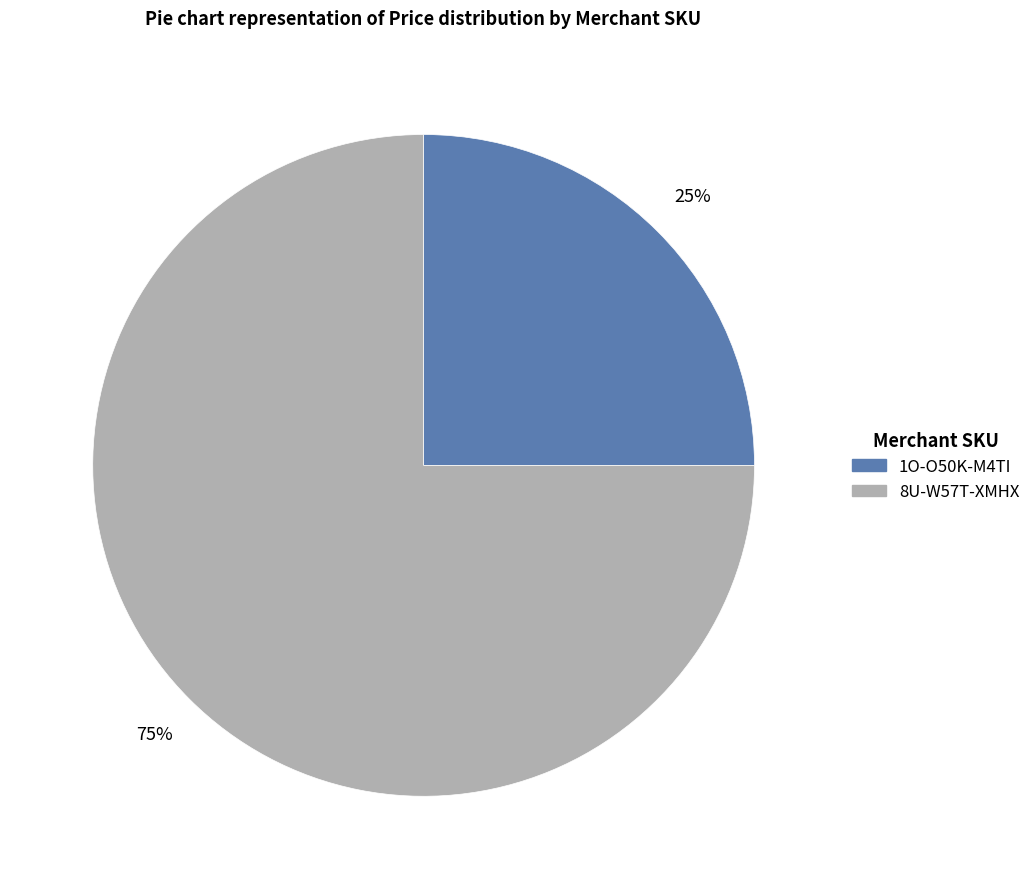

Between 1O-O50K-M4TI and 8U-W57T-XMHX, which is larger?

8U-W57T-XMHX